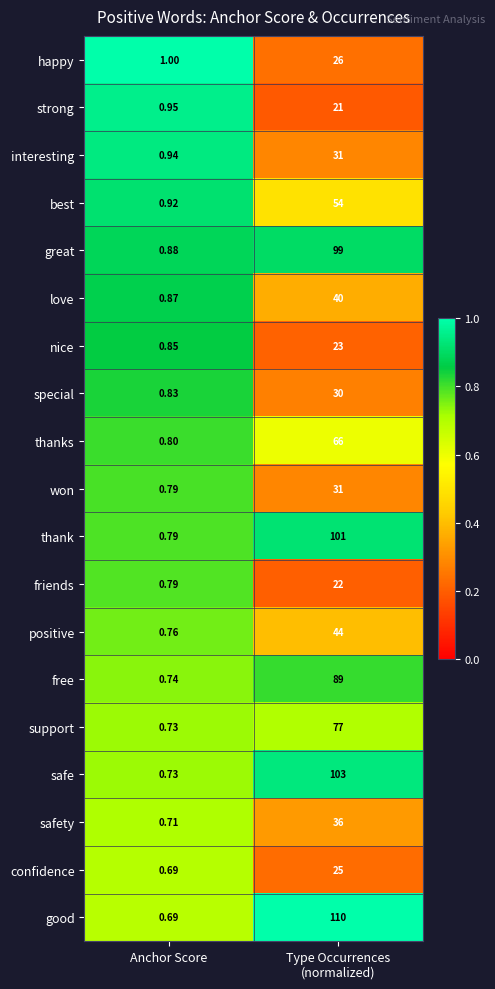

Which series has the widest spread of values?

good